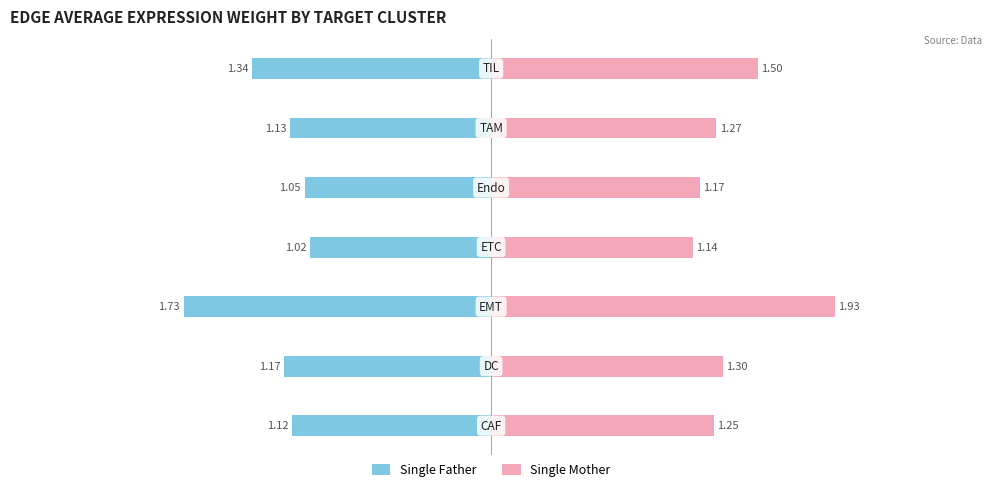

What is the sum of all Single Father values?

-8.6